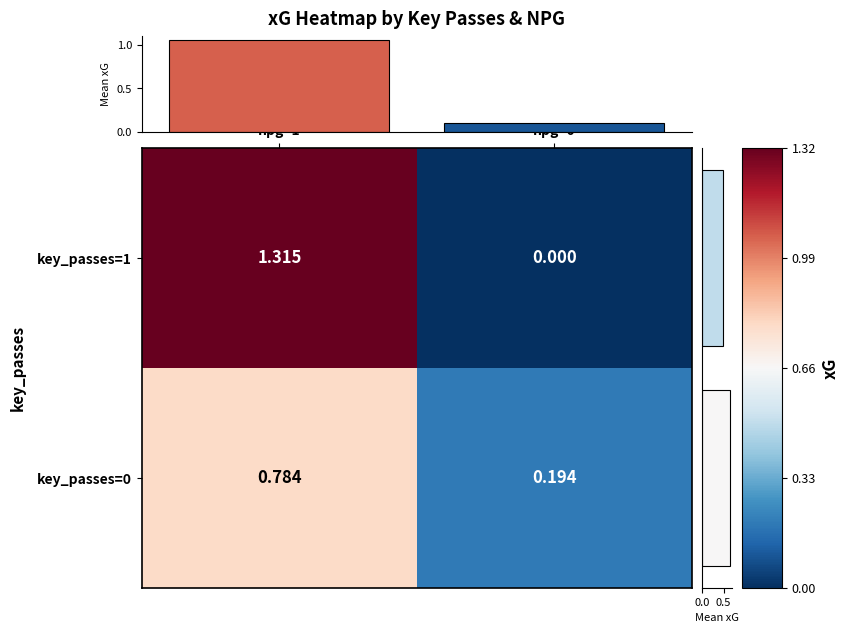

True or false: key_passes=1 has a value of 0.5 at npg=0.

False